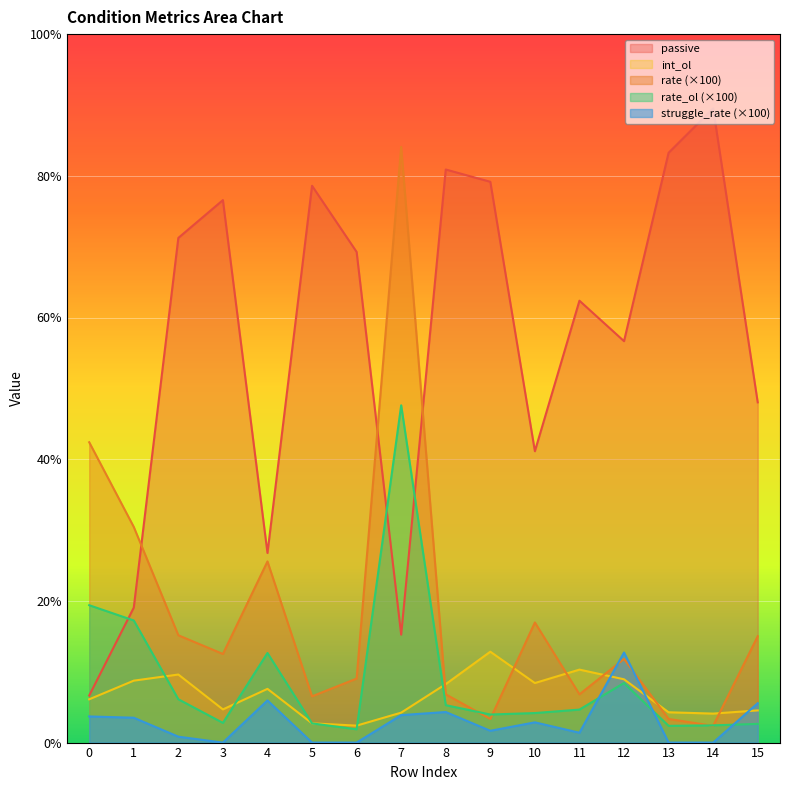

At which category is the sum across all series the highest?

7